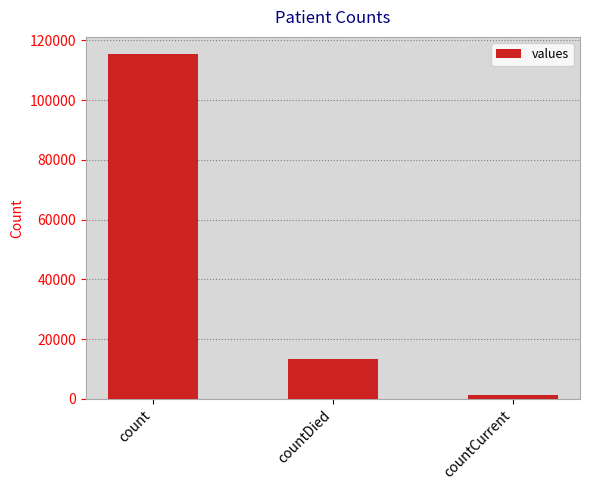

Approximately how many times larger is the value at countDied compared to count?

0.1